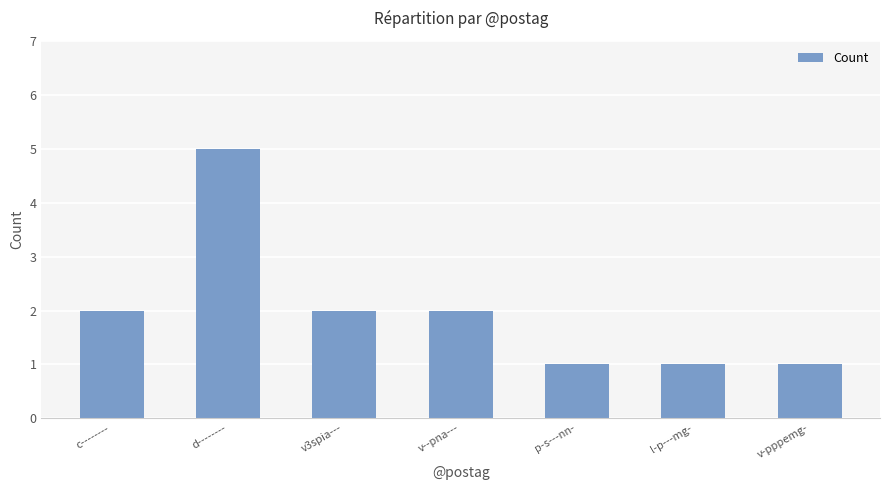

What is the sum of the values at v3spia--- and v-pppemg-?

3